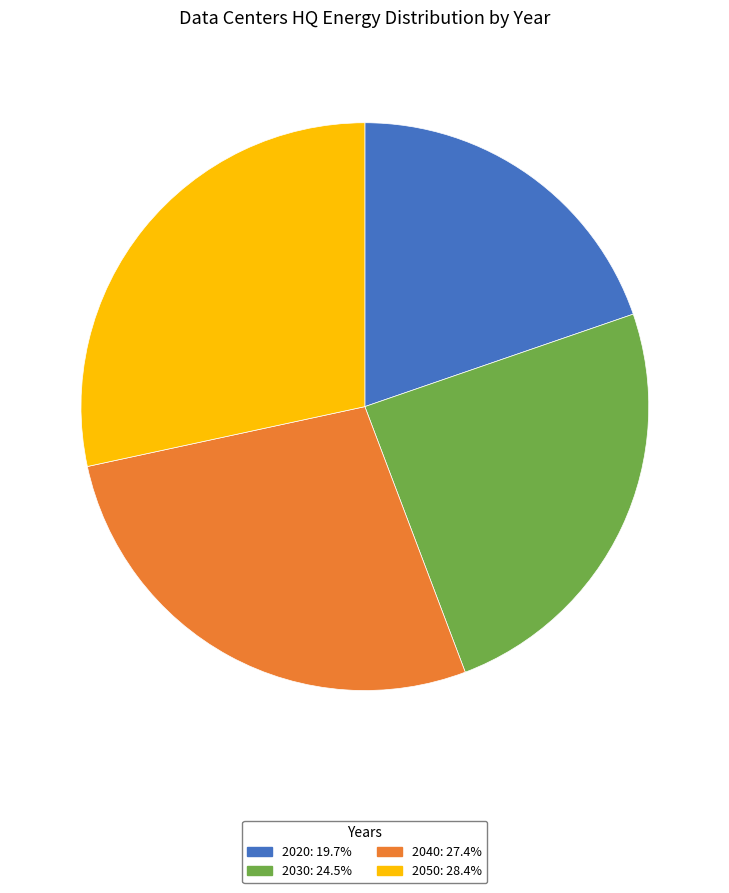

Is there any slice that represents more than half of the pie?

No